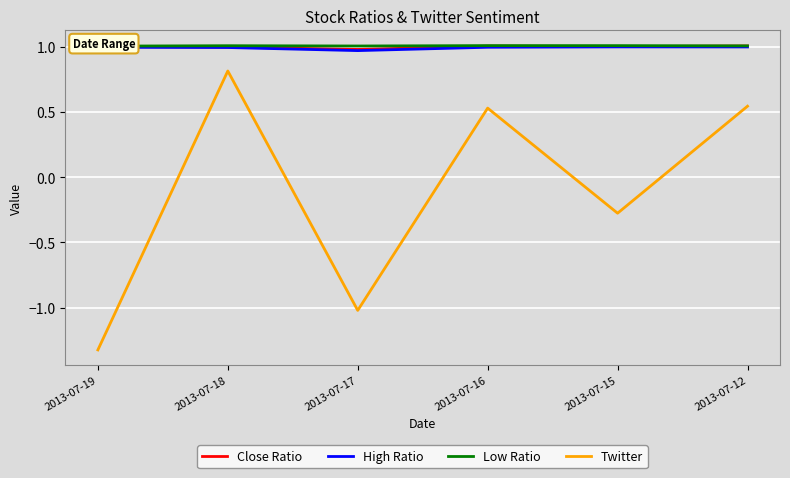

True or false: Close Ratio and High Ratio intersect in this chart.

False